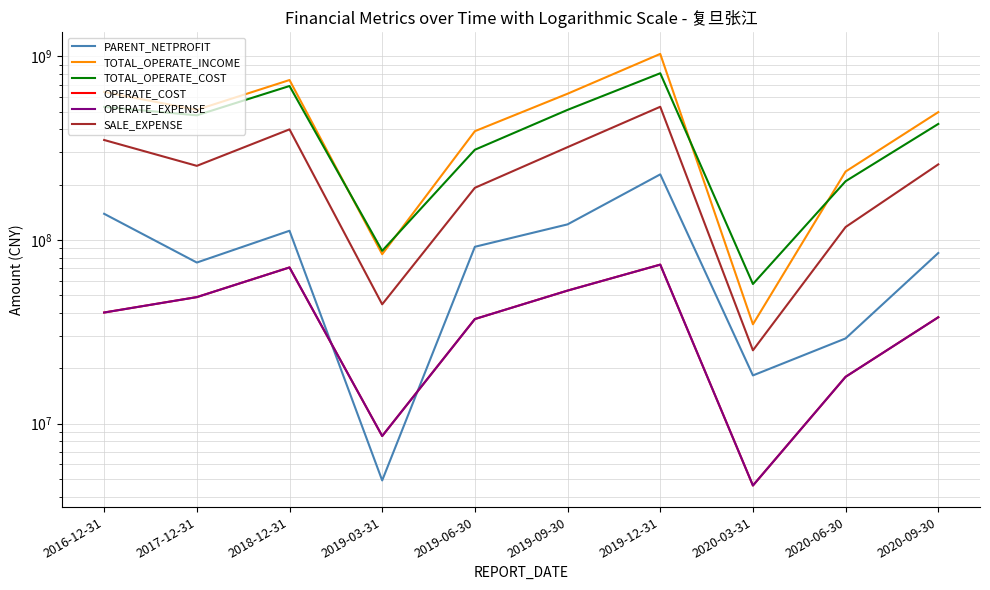

True or false: PARENT_NETPROFIT and TOTAL_OPERATE_INCOME cross at least once.

False